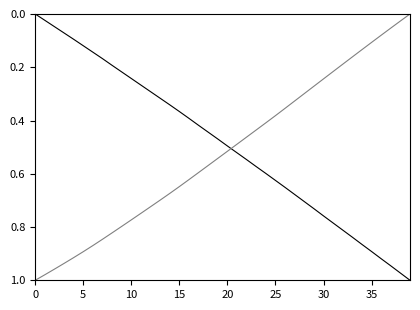

Does the chart display data point markers on the line(s)?

No